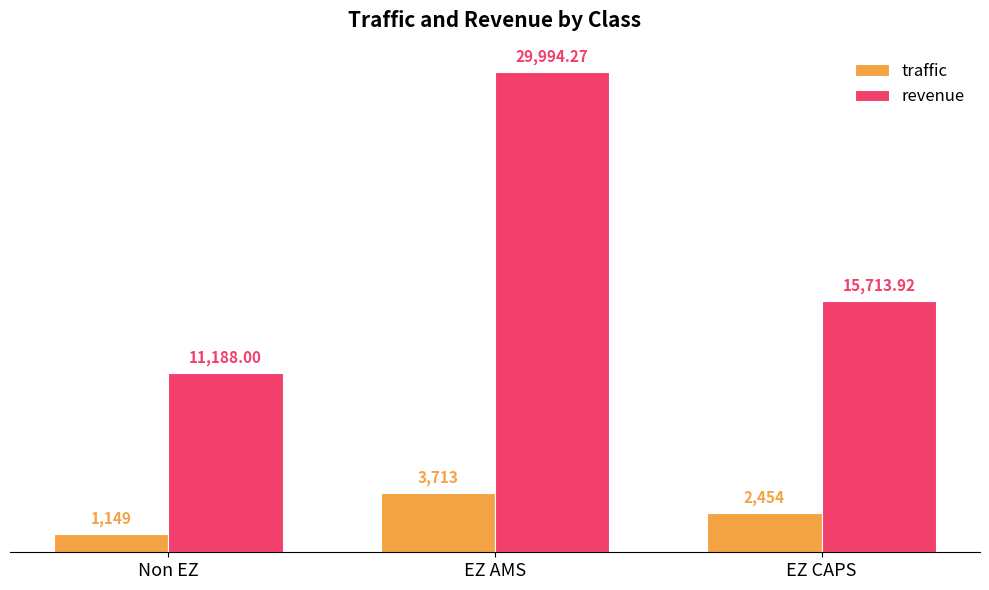

Reading left to right, list all the values displayed in this chart.

traffic: Non EZ=1149.0	EZ AMS=3713.0	EZ CAPS=2454.0
revenue: Non EZ=11188.0	EZ AMS=29994.3	EZ CAPS=15713.9